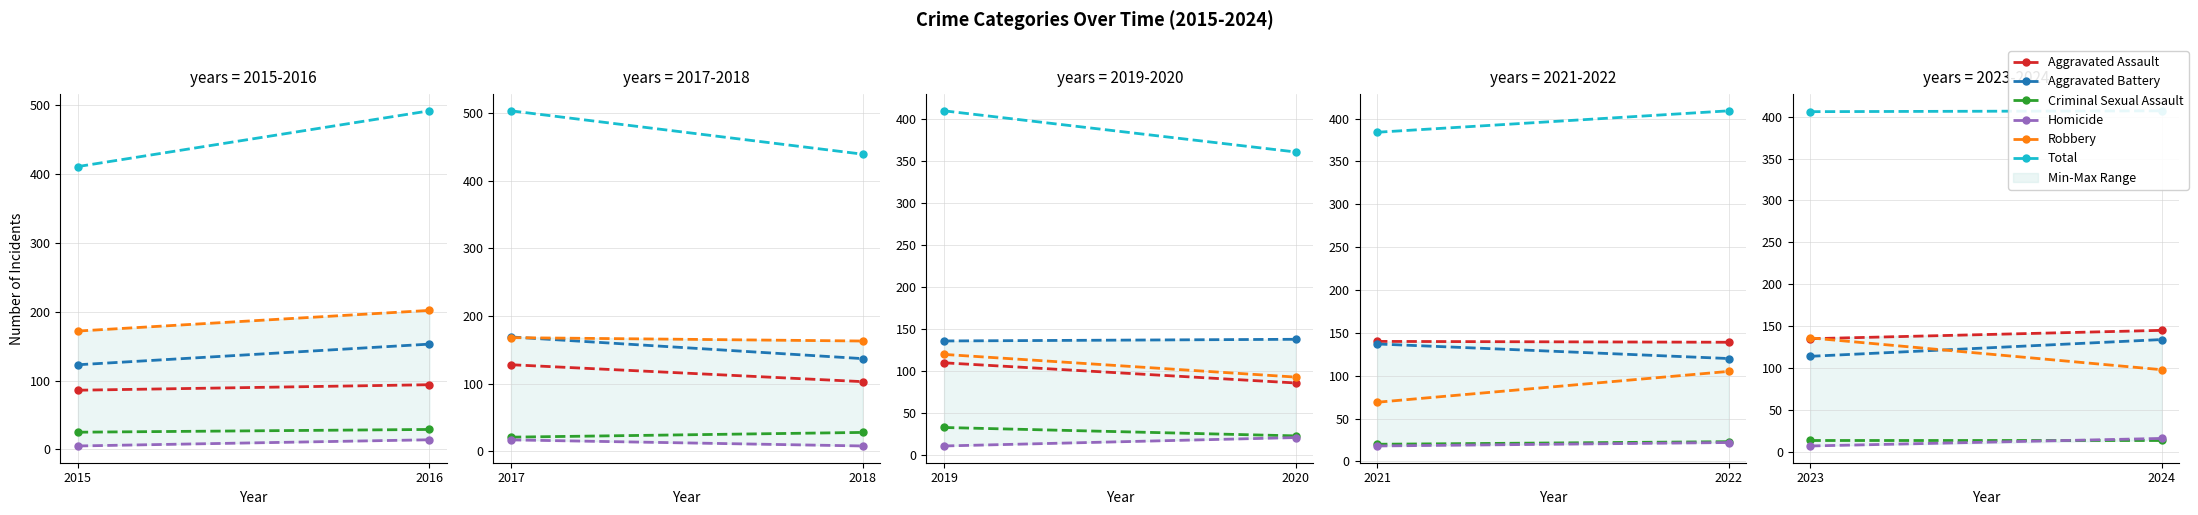

What are all the series names shown in the legend?

Aggravated Assault, Aggravated Battery, Criminal Sexual Assault, Homicide, Robbery, Total